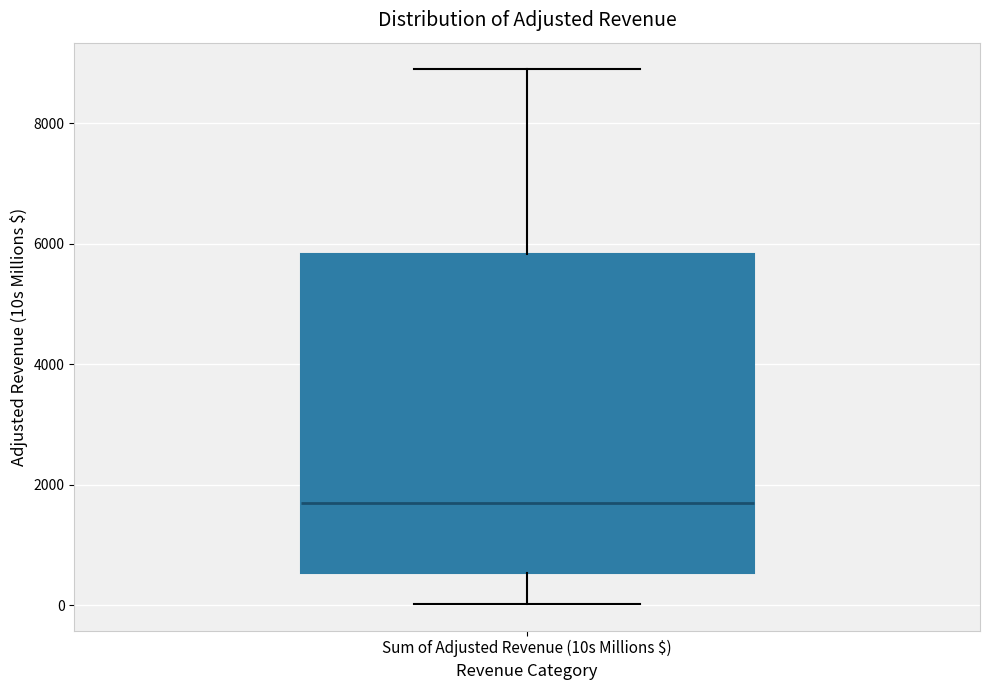

Where does the upper whisker of the box for Sum of Adjusted Revenue (10s Millions $) end on the y-axis? The values are not printed on the chart, so give them approximately, as read against the axis.

8800